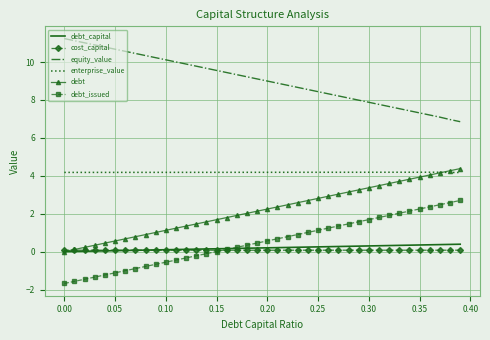

What are all the series names shown in the legend?

debt_capital, cost_capital, equity_value, enterprise_value, debt, debt_issued